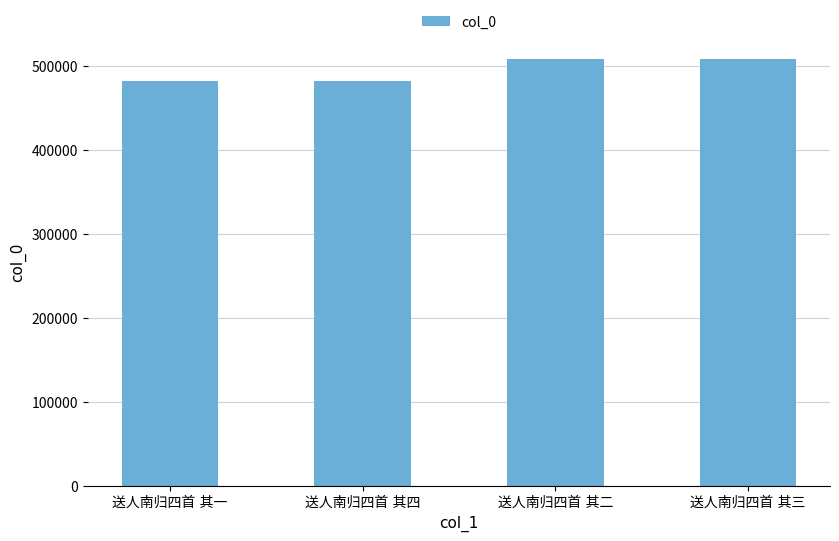

What is the average value?

494509